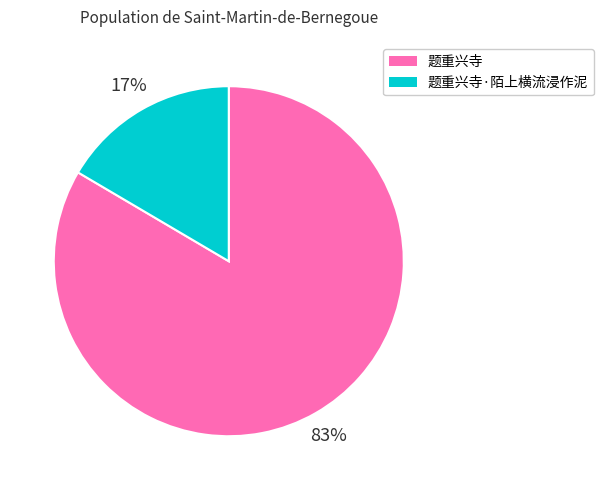

To the nearest percent, what percentage of the pie is 题重兴寺?

83%